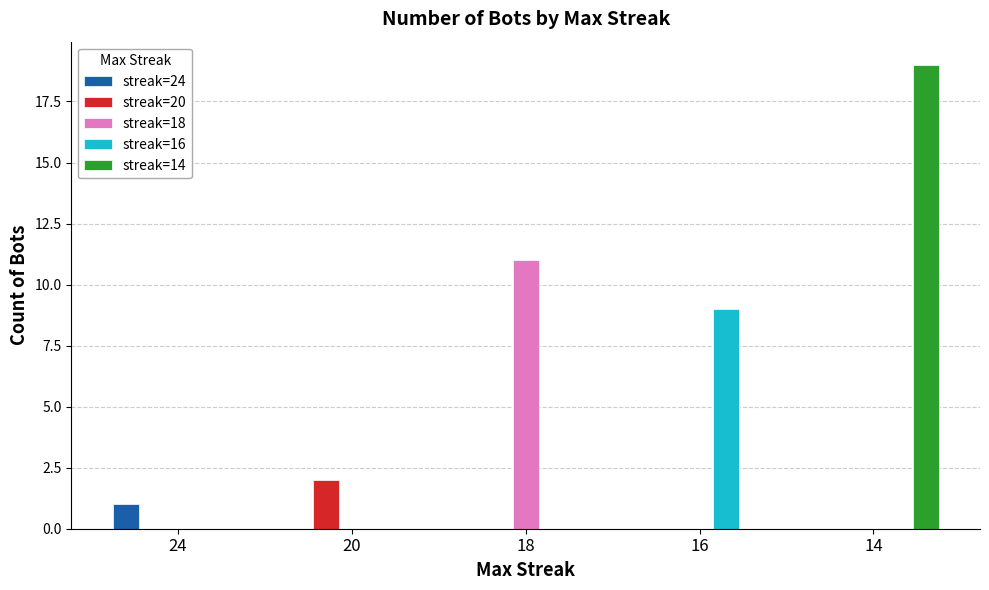

What is the sum of all streak=14 values?

19